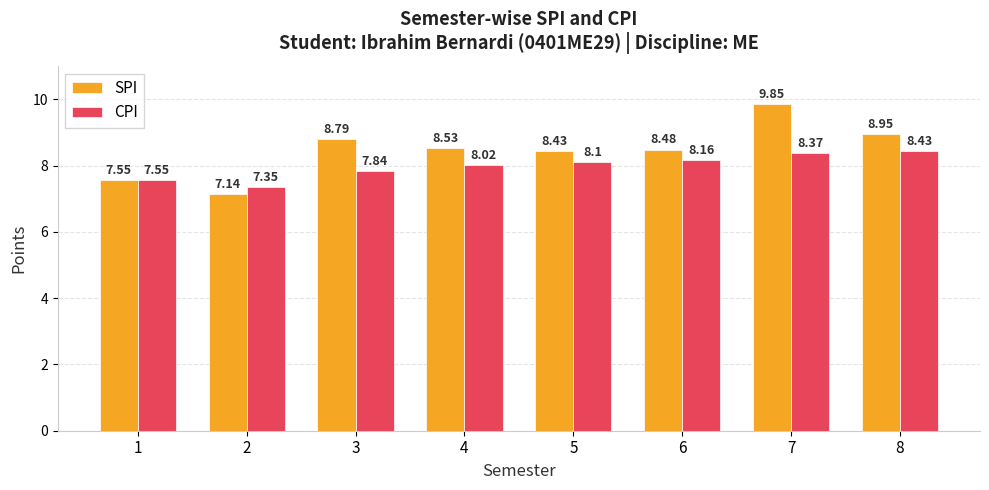

List the series in order of their peak value, lowest first.

CPI, SPI